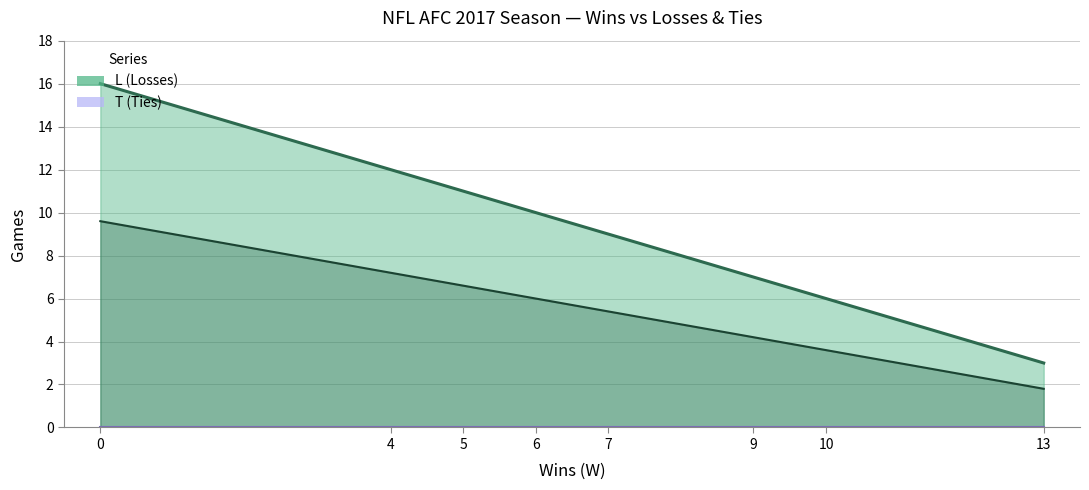

True or false: L and T cross at least once.

False